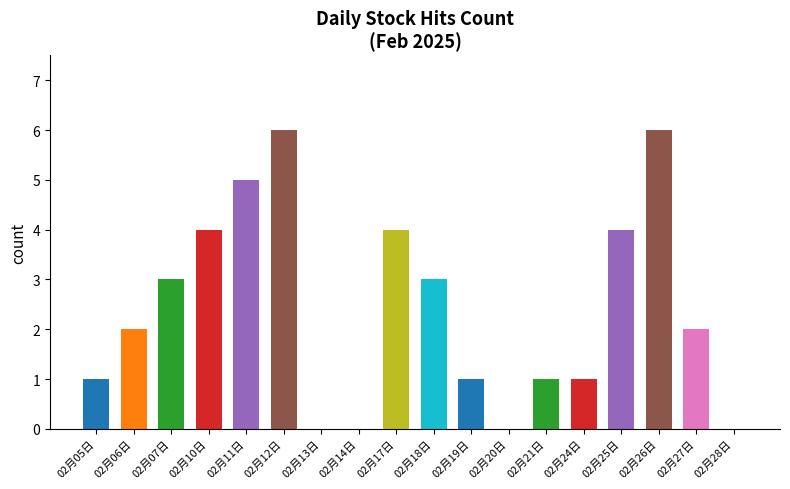

Reading right to left, list all the values displayed in this chart.

0	2	6	4	1	1	0	1	3	4	0	0	6	5	4	3	2	1